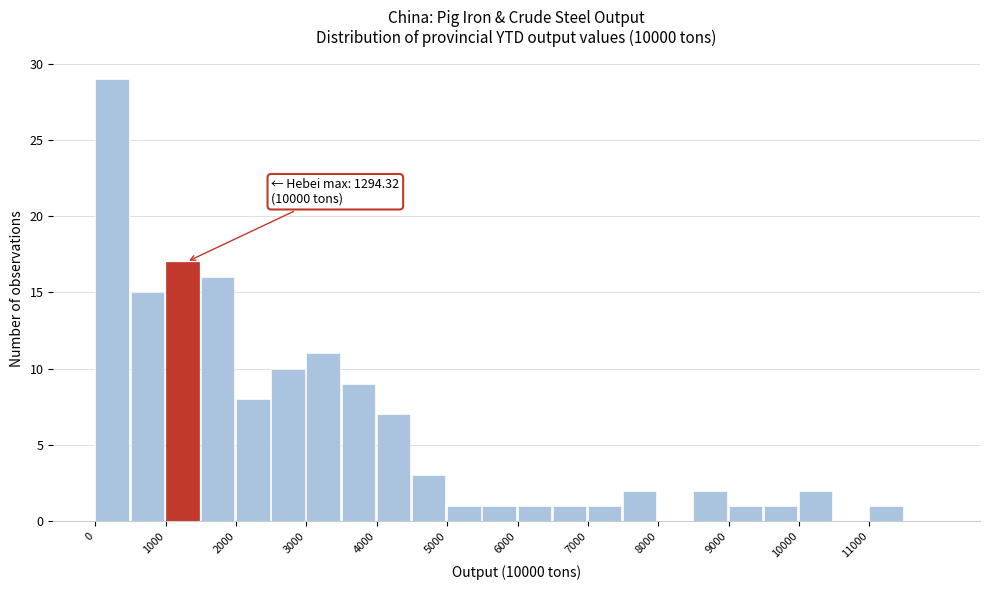

Over which range of the x-axis is the bar tallest?

0 to 500